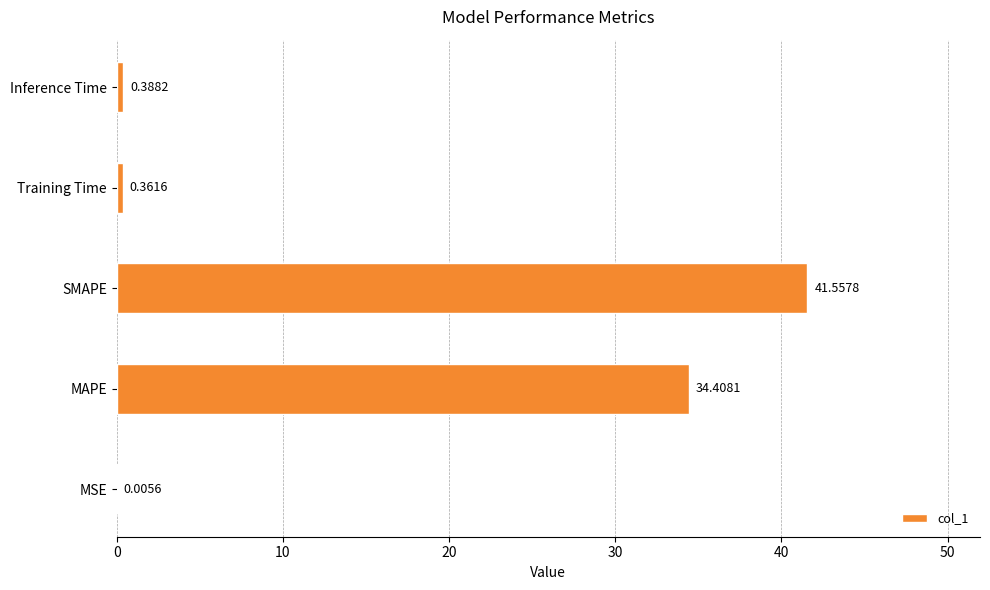

What is the change in value from SMAPE to Inference Time?

-41.2